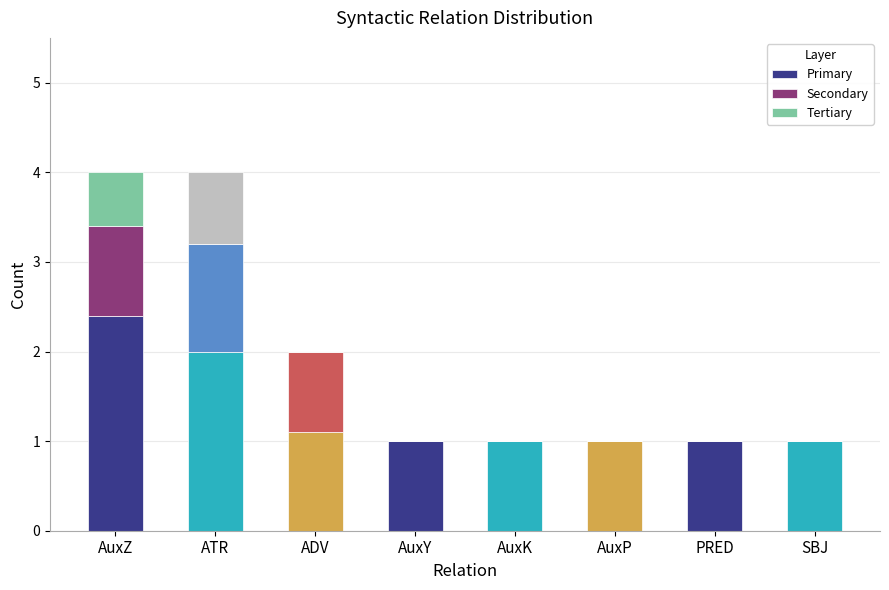

What is the approximate value of Primary at AuxK?

1.0